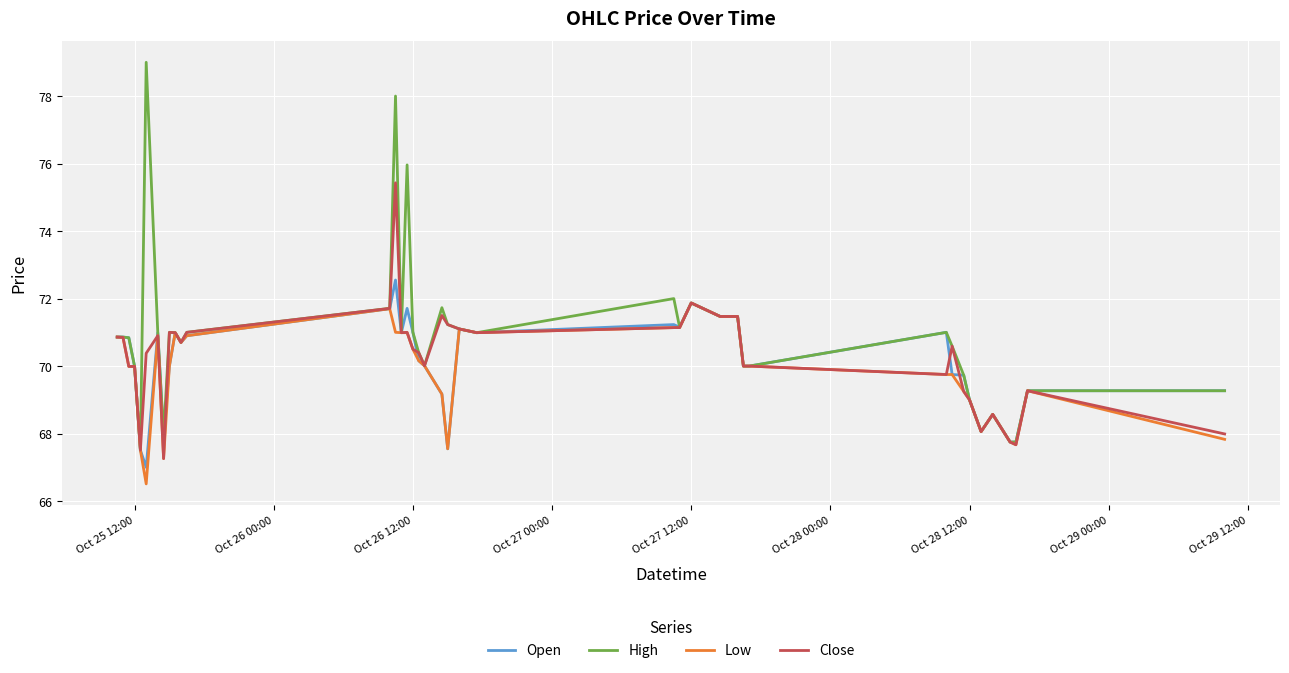

Which series has the widest spread of values?

High